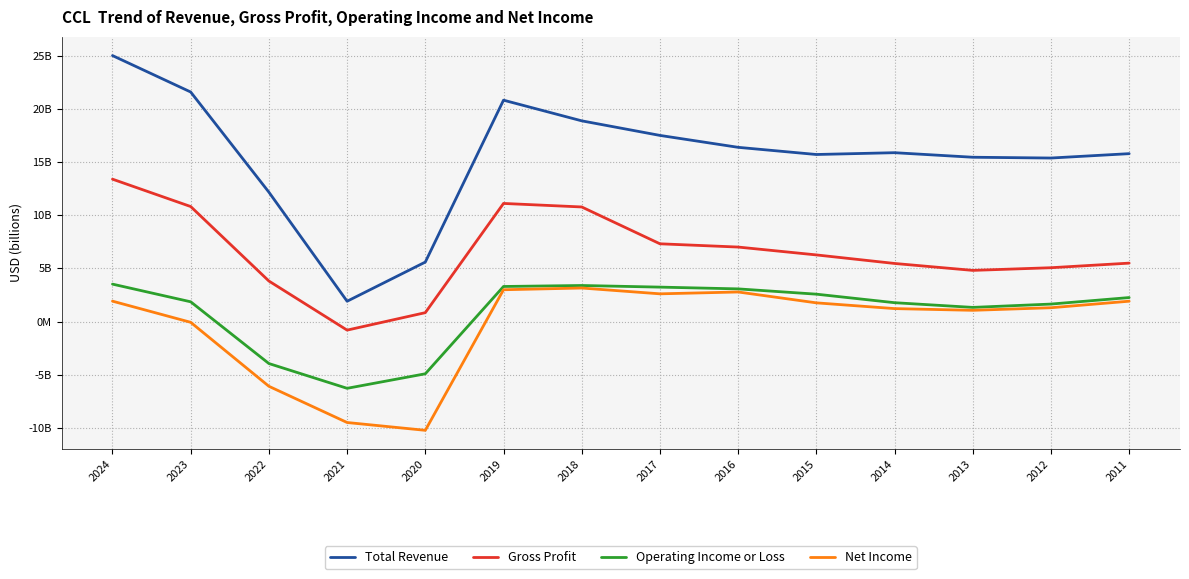

What are all the series names shown in the legend?

Total Revenue, Gross Profit, Operating Income or Loss, Net Income